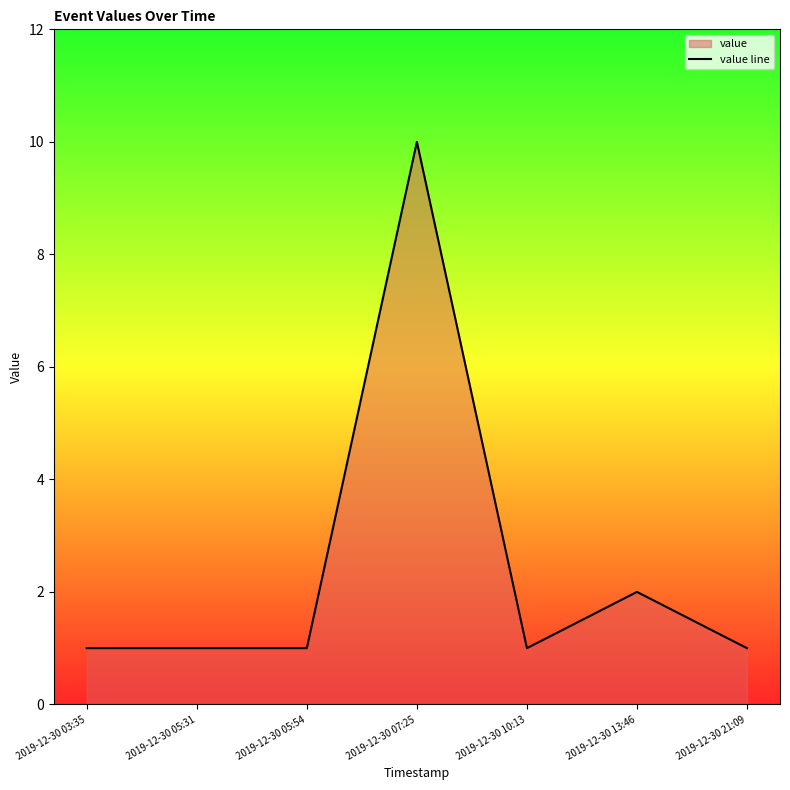

What is the change in value from 2019-12-30 05:54 to 2019-12-30 13:46?

+1